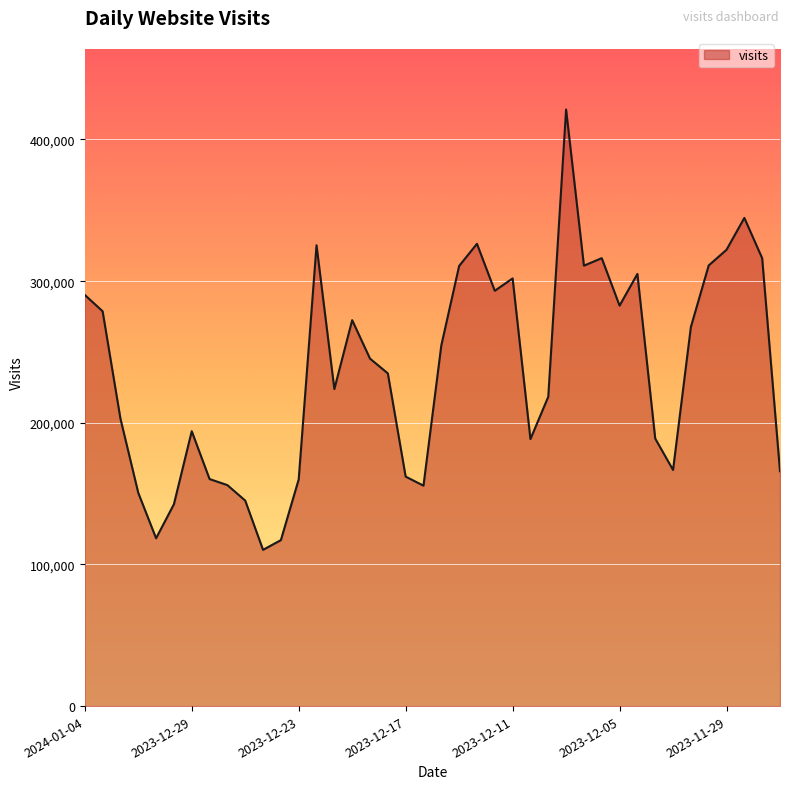

What is the smallest value displayed?

110308